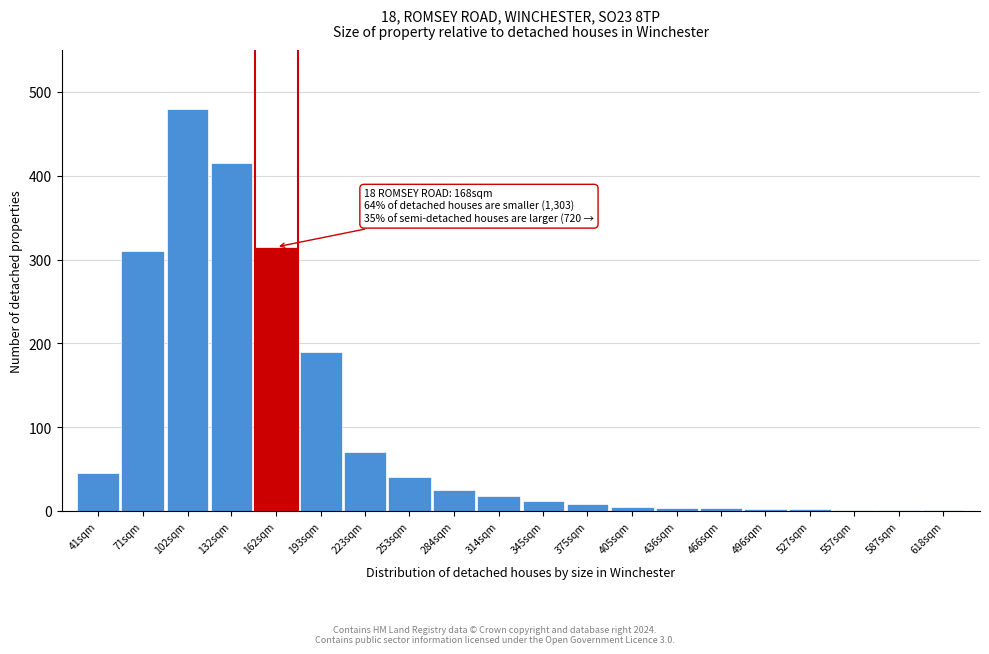

Where is the data nearest to the value 240?

193sqm